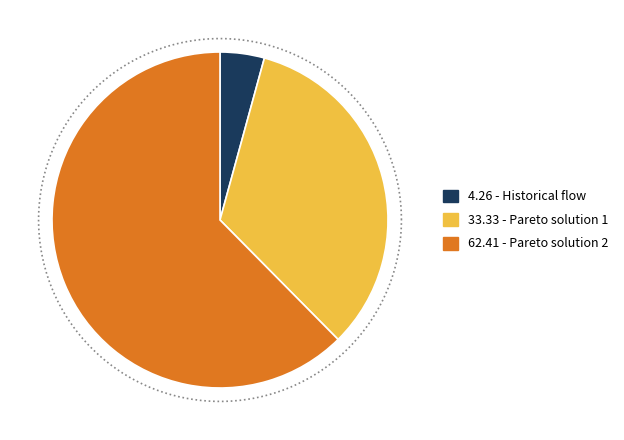

To the nearest percent, what portion does Historical flow represent?

4%